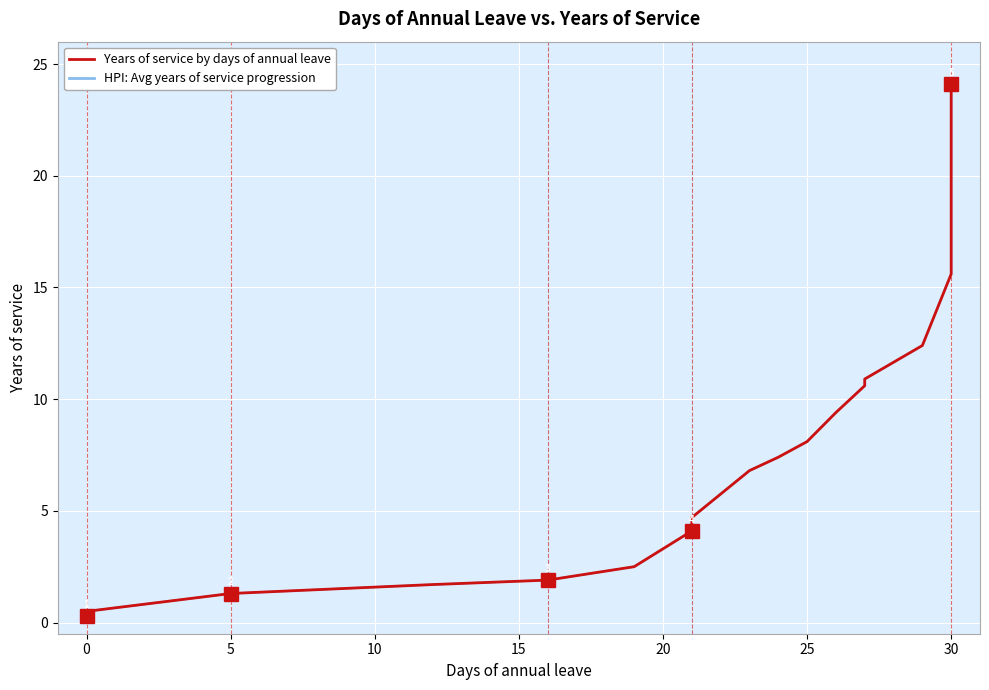

True or false: HPI: Avg years of service progression has a value of 21.4 at 15.

False